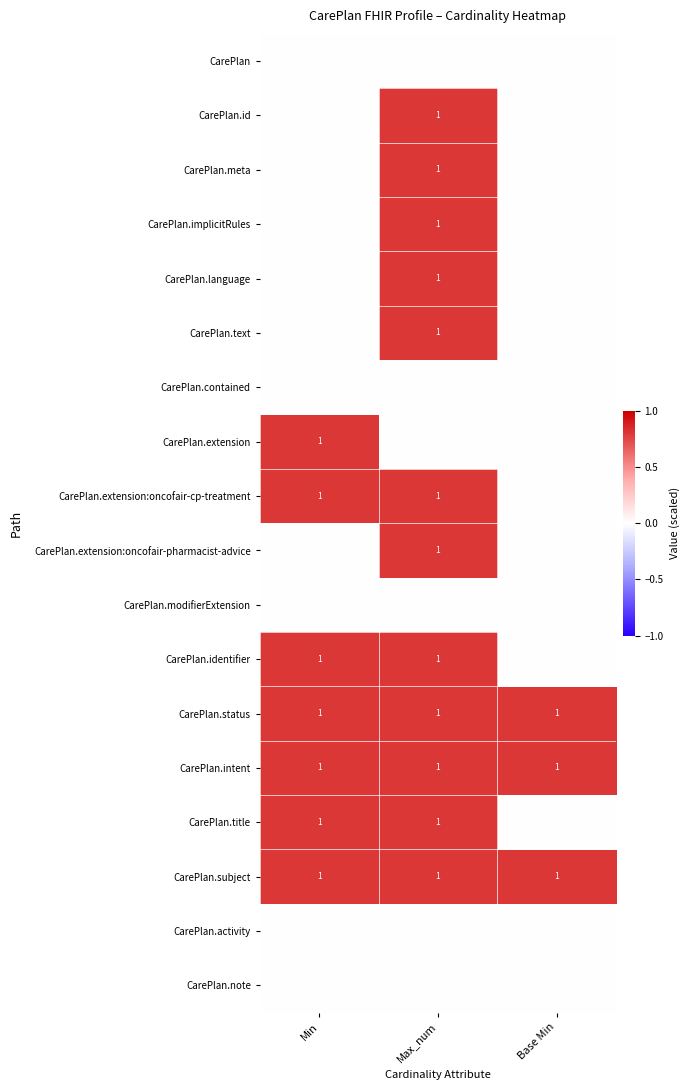

What is the sum of all CarePlan.intent values?

3